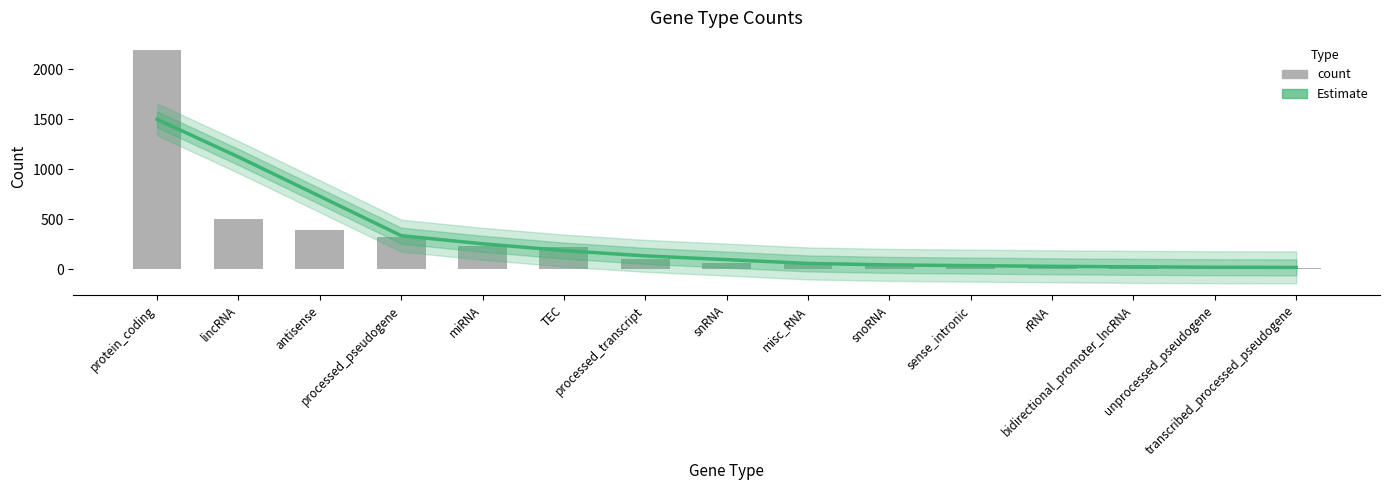

What is the greatest value displayed?

2198.0